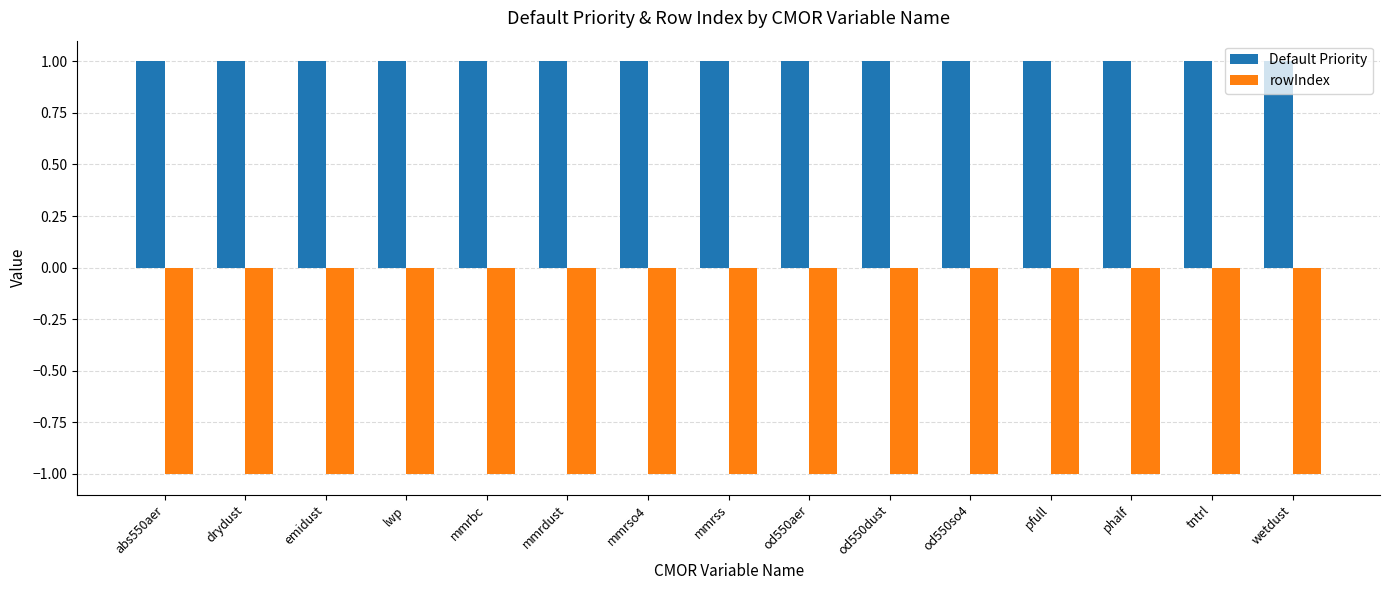

Reading left to right, transcribe all the data shown in this chart.

Default Priority: 1	1	1	1	1	1	1	1	1	1	1	1	1	1	1
rowIndex: -1	-1	-1	-1	-1	-1	-1	-1	-1	-1	-1	-1	-1	-1	-1